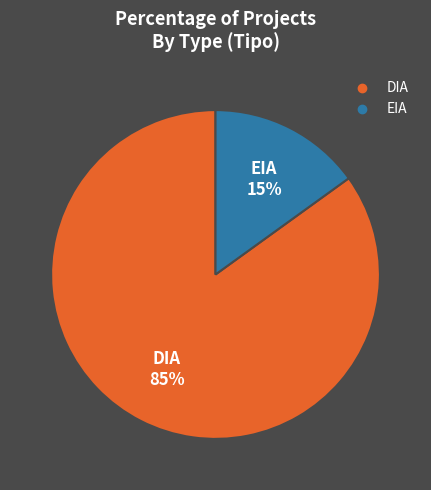

To the nearest percent, what is the difference between the EIA and DIA slice percentages?

70%